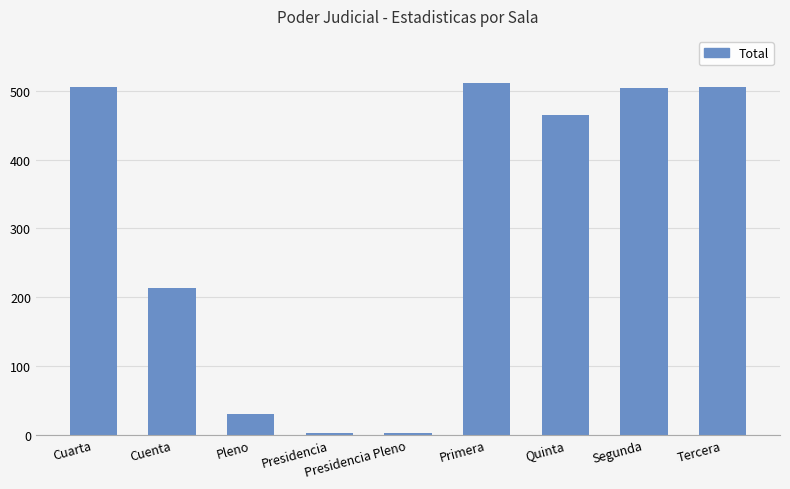

What is the sum of all values?

2739